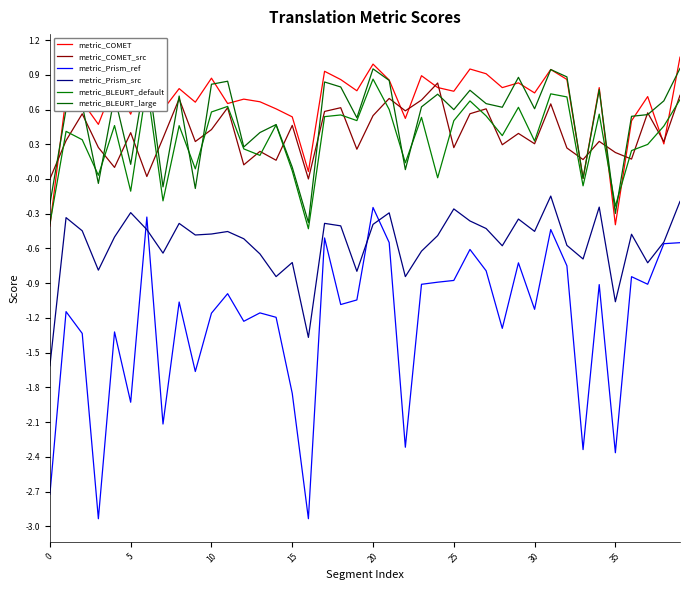

At which category is the sum across all series the highest?

20